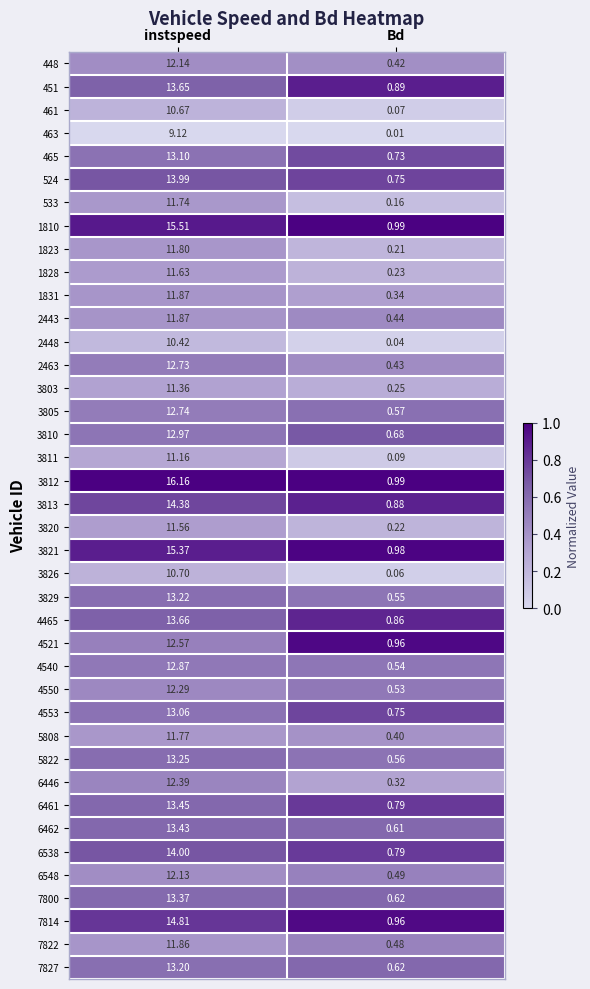

List the labels in order of 3826 value, smallest first.

Bd, instspeed